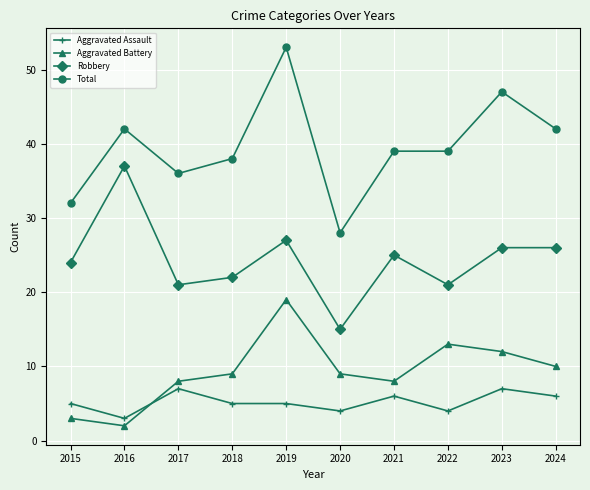

Which series has the largest range (max minus min)?

Total